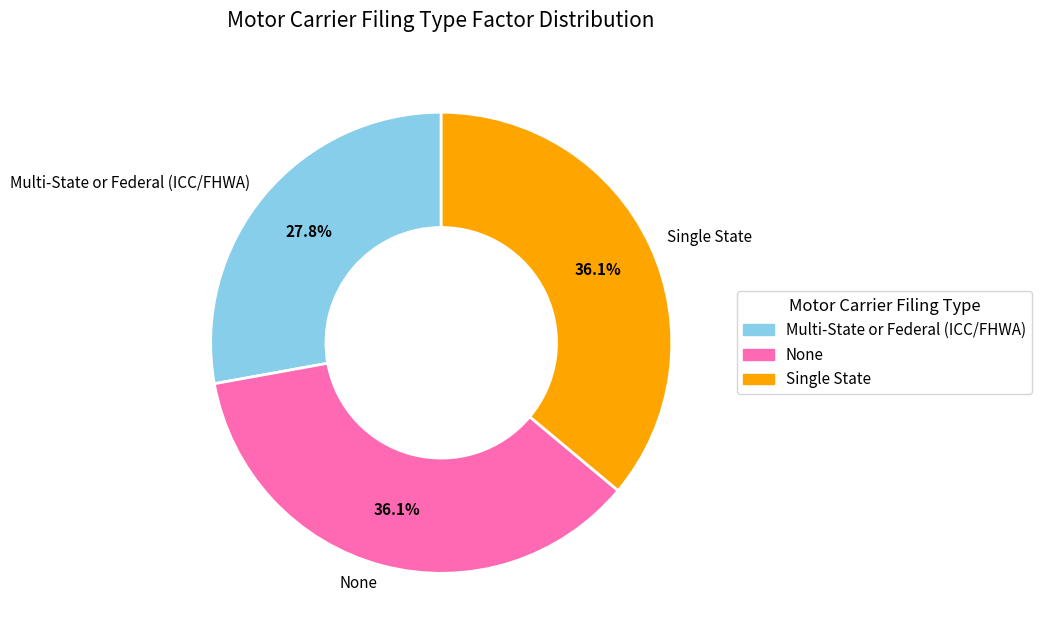

What portion of the pie excludes Multi-State or Federal (ICC/FHWA)?

72.2%